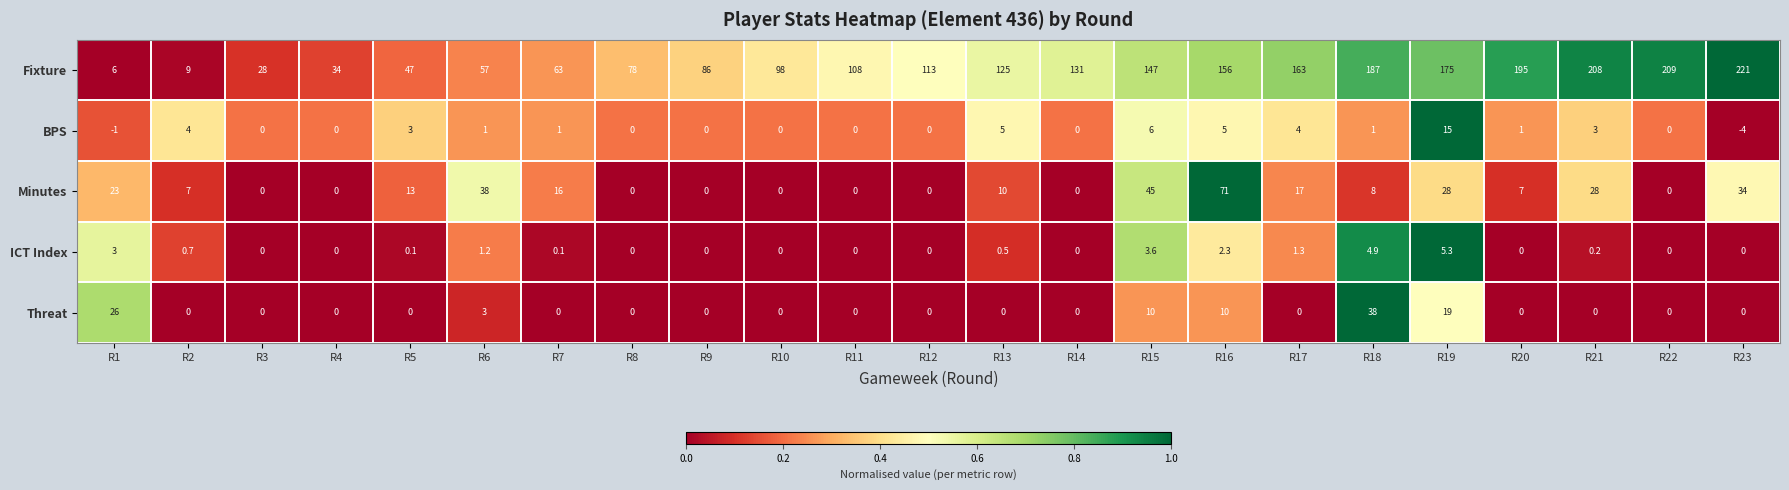

Between R6 and R19, which series saw the biggest shift?

Fixture